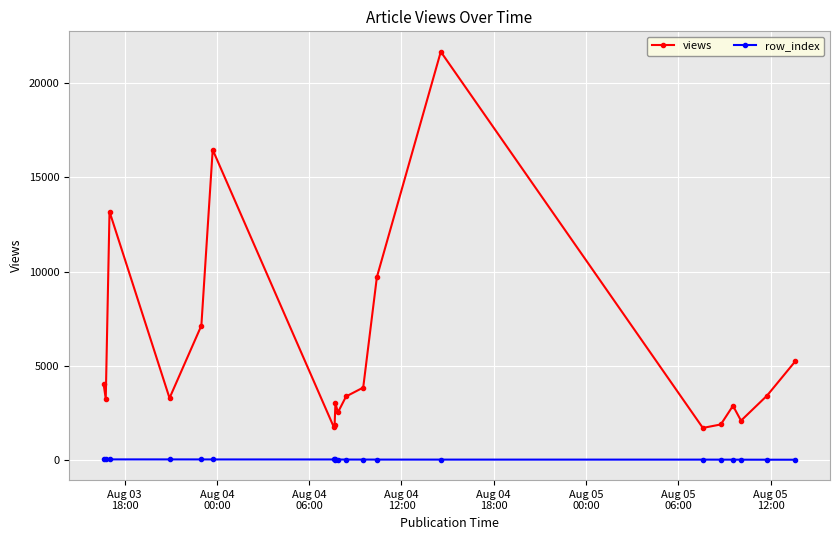

Is this an area chart (filled region under the line)?

No